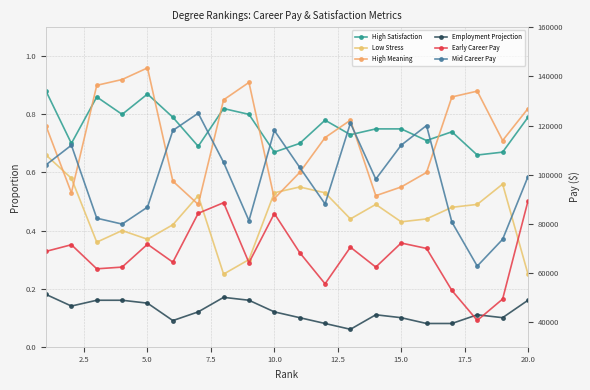

True or false: Early Career Pay has more than 1 points higher than both neighbors.

True